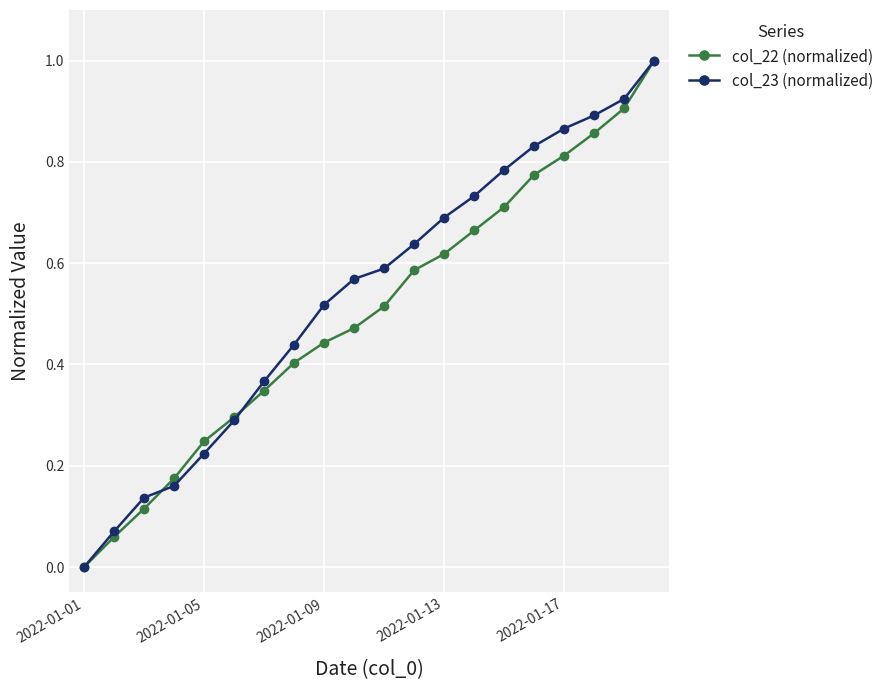

True or false: col_23 (normalized) has more than 2 points higher than both neighbors.

False